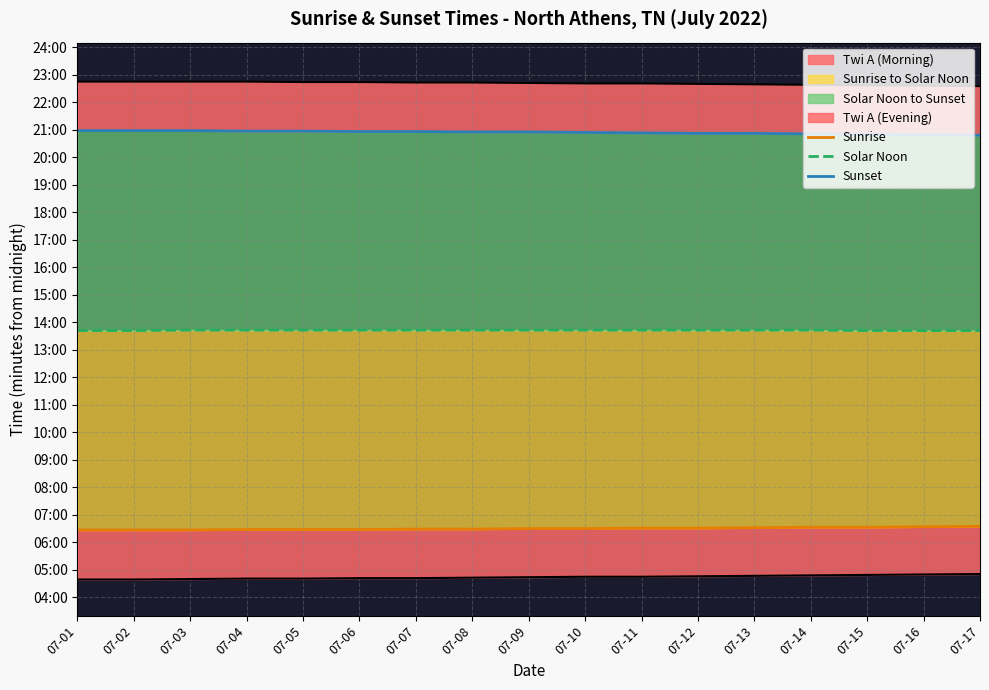

Between 07-01 and 07-14, which is larger?

07-14